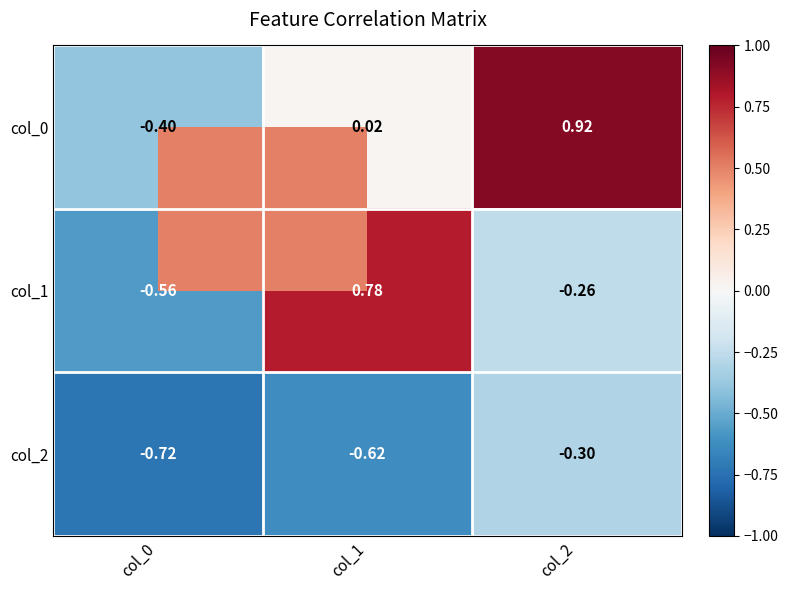

Is the value of col_2 at col_2 greater than the value of col_0 at col_1?

No